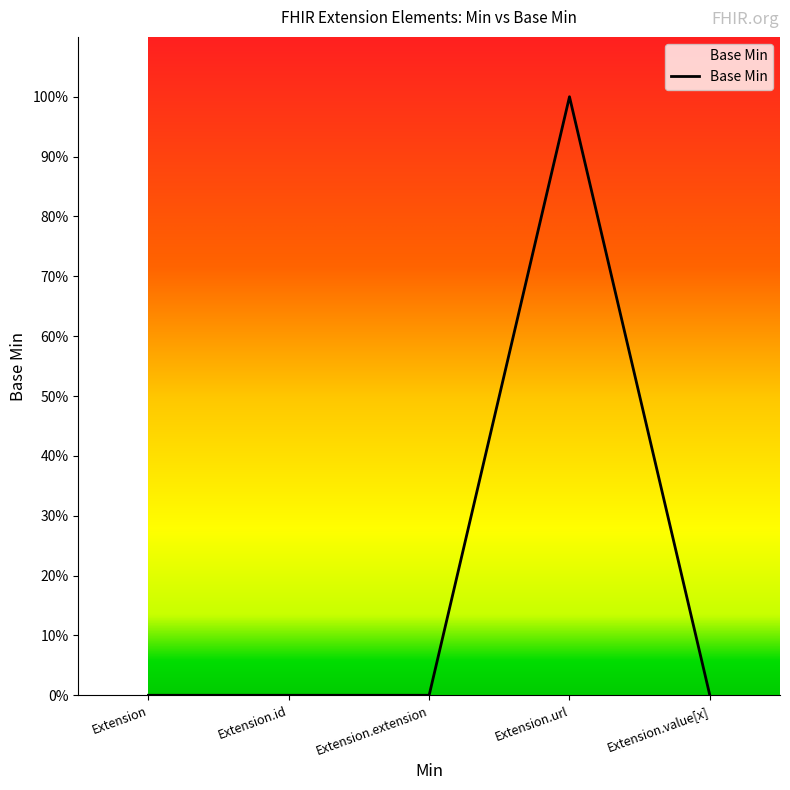

At which category does the chart reach its peak across all series?

Extension.url